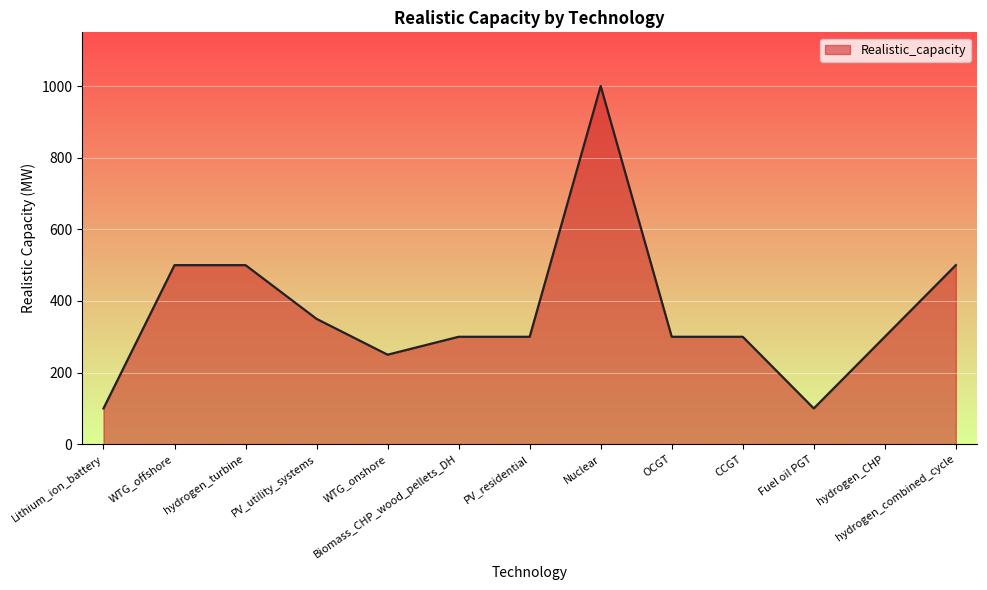

Between PV_utility_systems and Lithium_ion_battery, which is larger?

PV_utility_systems